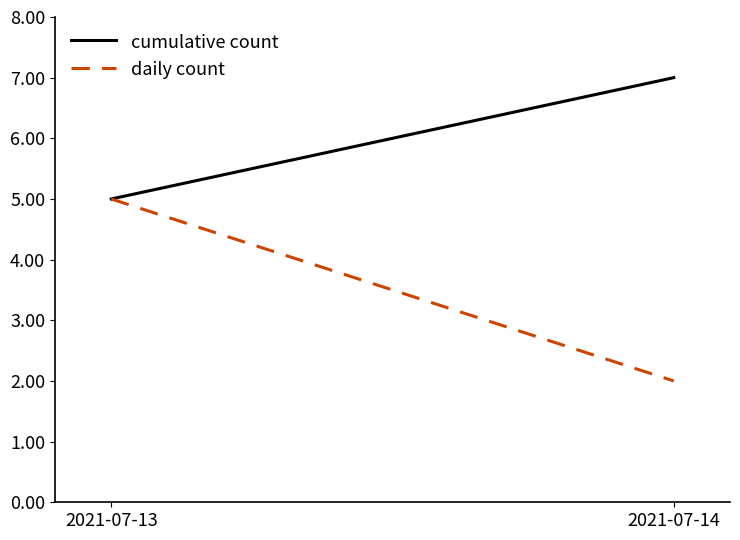

Which label corresponds to the largest value in the chart?

2021-07-14